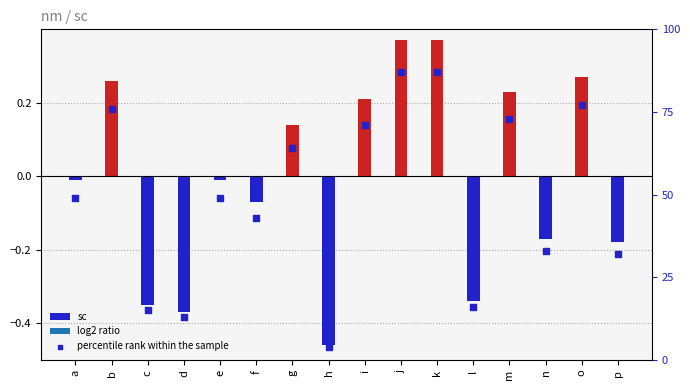

What is the change in value from g to h?

-60